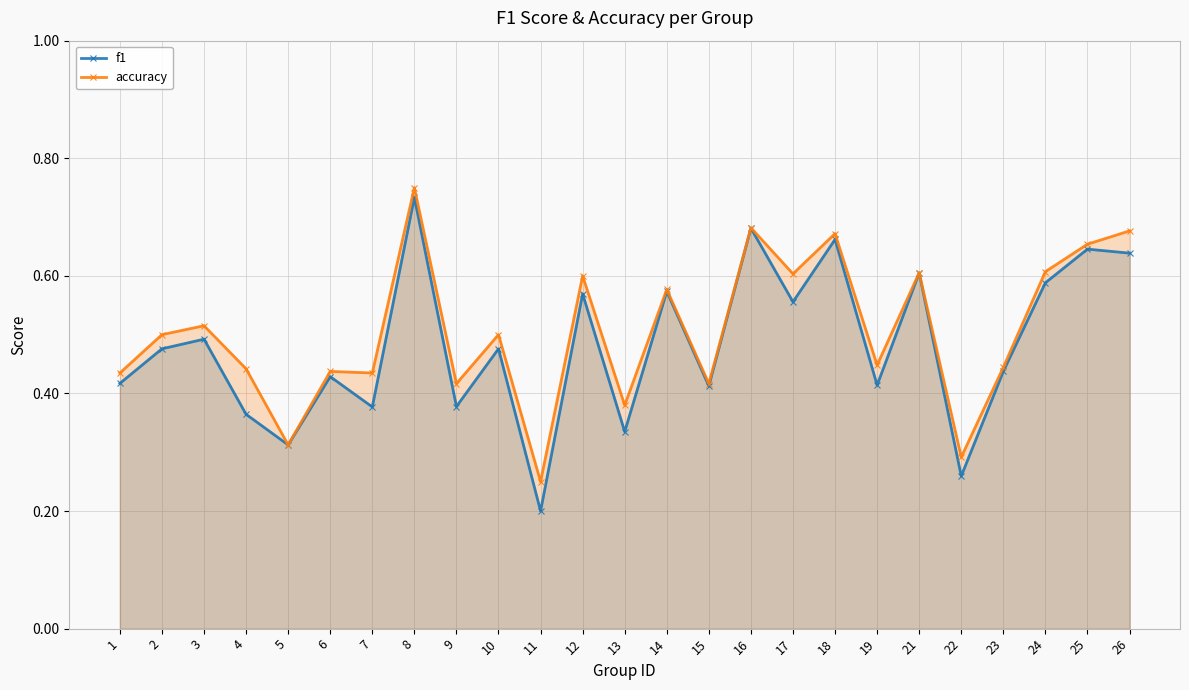

True or false: f1 and accuracy cross at least once.

False